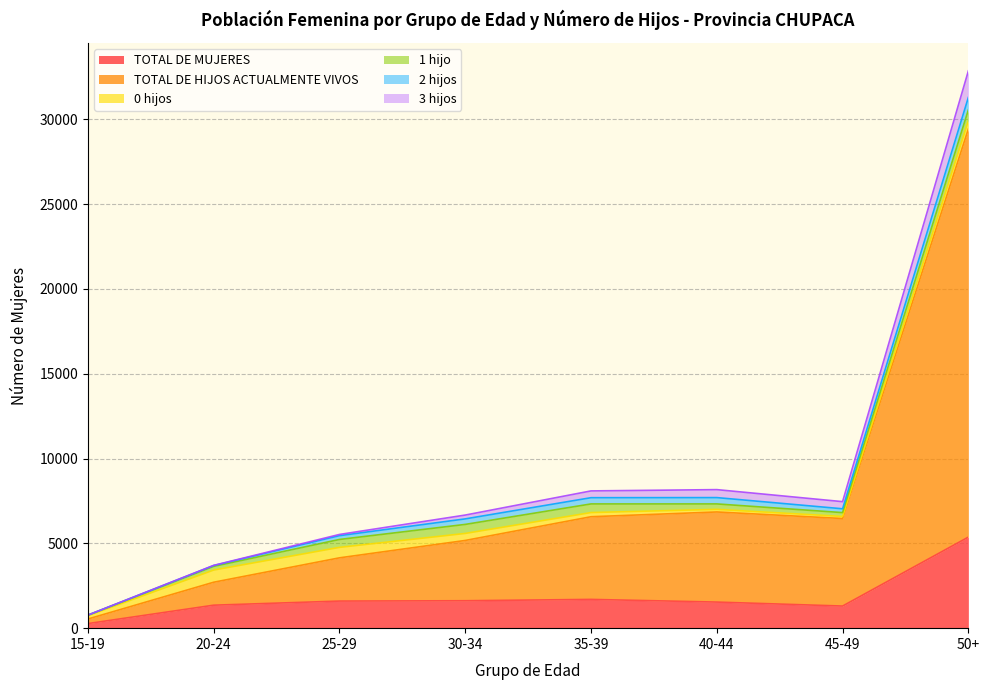

Which category has the lowest value in the TOTAL DE HIJOS ACTUALMENTE VIVOS series?

15-19